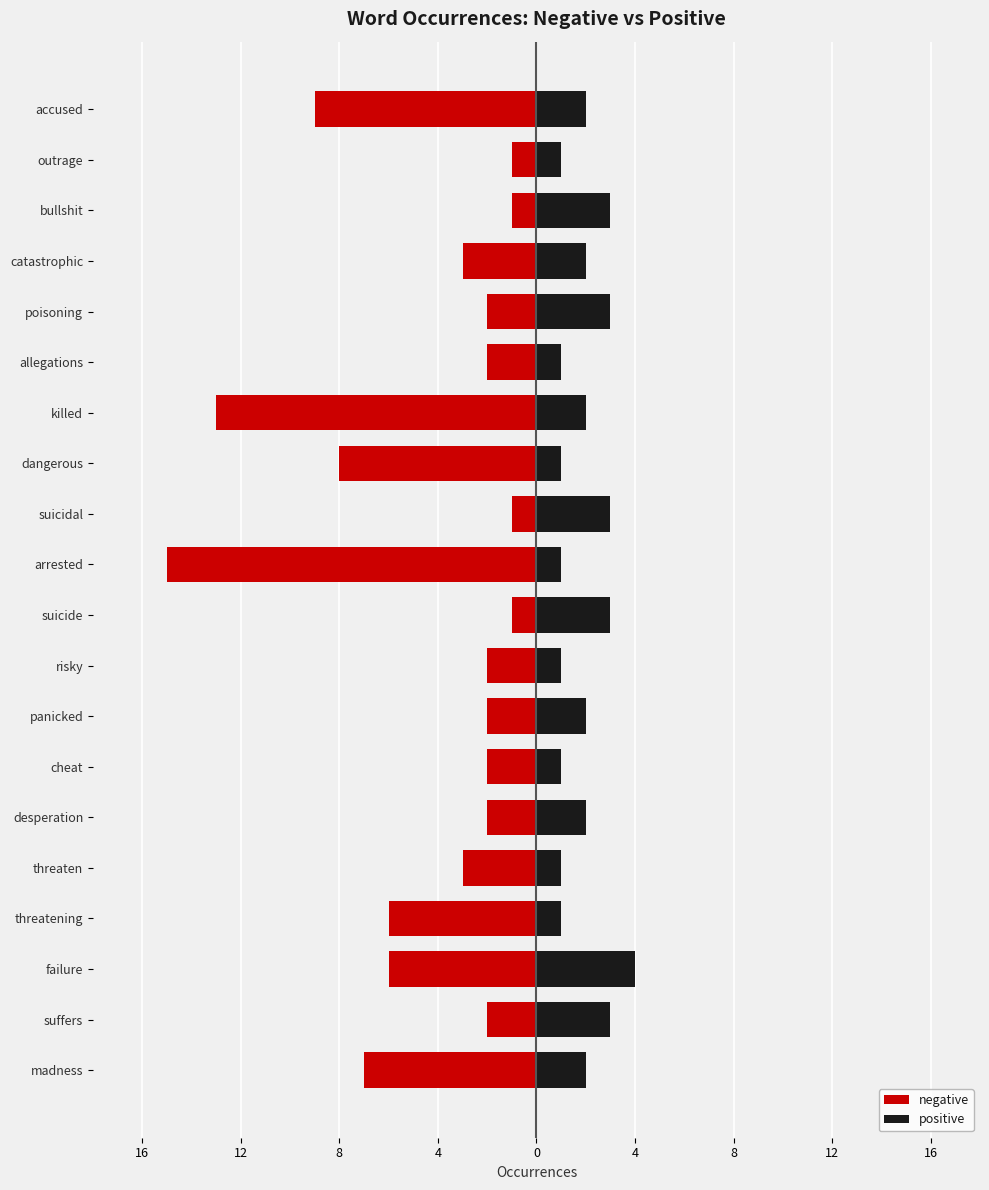

Reading left to right, extract all data points from this chart.

negative: -7	-2	-6	-6	-3	-2	-2	-2	-2	-1	-15	-1	-8	-13	-2	-2	-3	-1	-1	-9
positive: 2	3	4	1	1	2	1	2	1	3	1	3	1	2	1	3	2	3	1	2